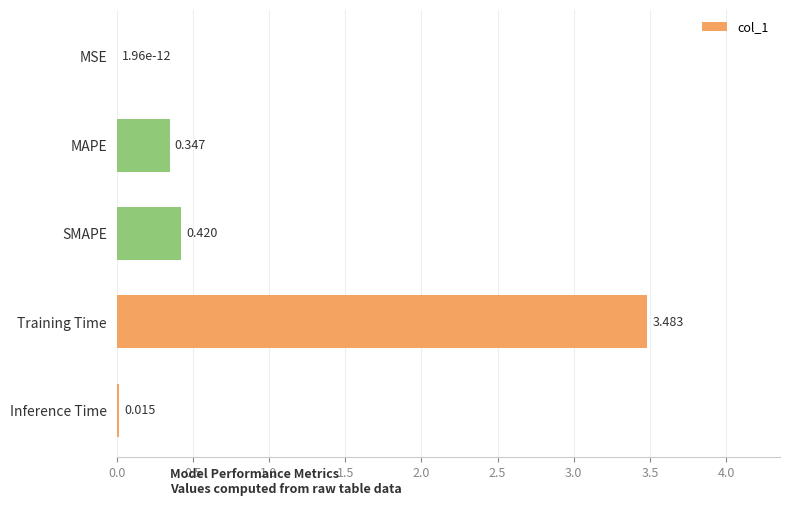

Which has a higher value, SMAPE or Training Time?

Training Time